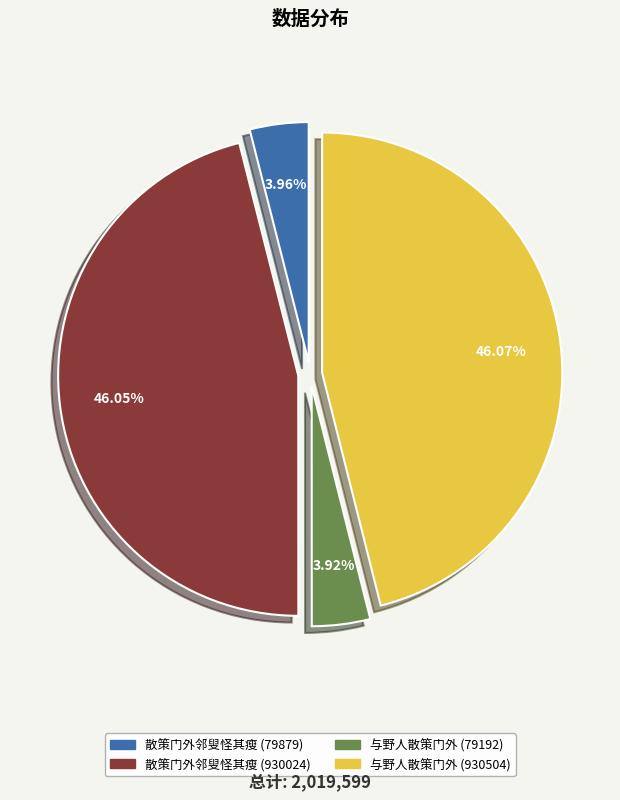

Which has a higher value, 散策门外邻叟怪其瘦 (930024) or 散策门外邻叟怪其瘦 (79879)?

散策门外邻叟怪其瘦 (930024)